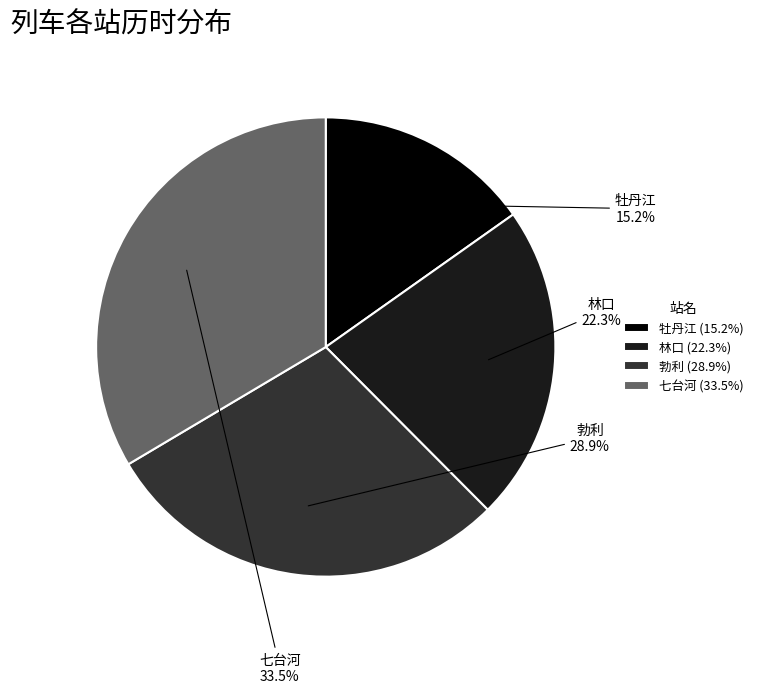

True or false: 林口 accounts for 9% of the total.

False